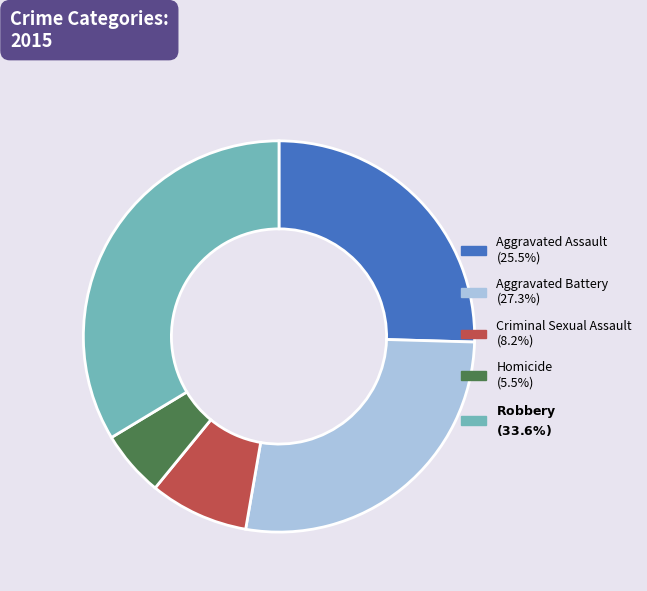

Does any single category account for the majority?

No